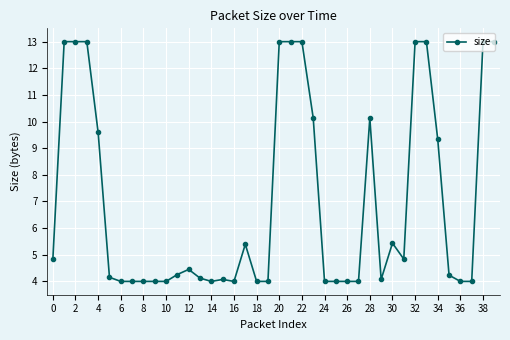

What is the average value?

7.0